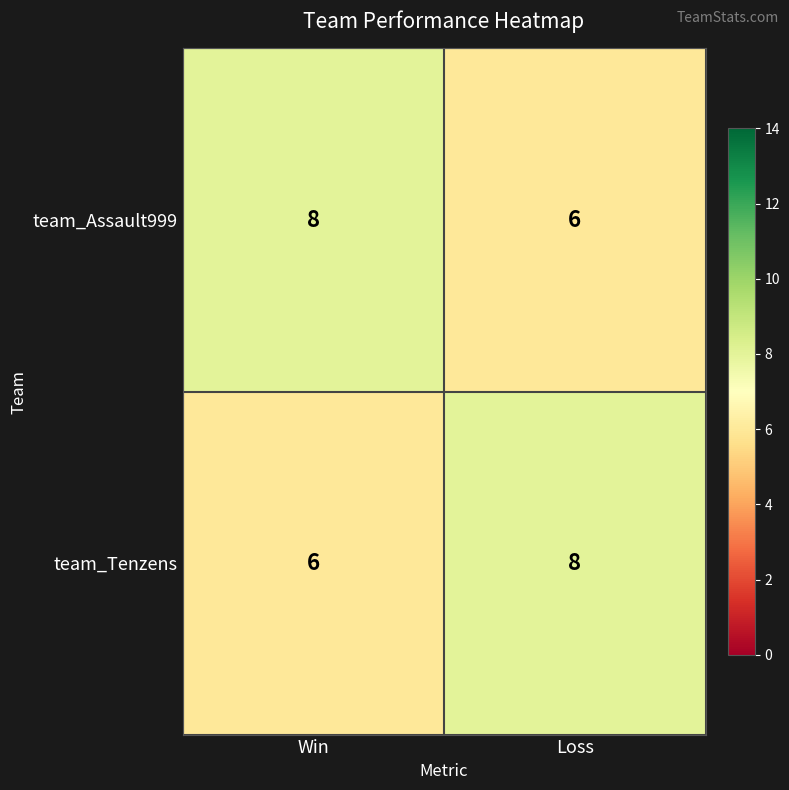

The value of team_Assault999 at Win is 8. True or false?

True